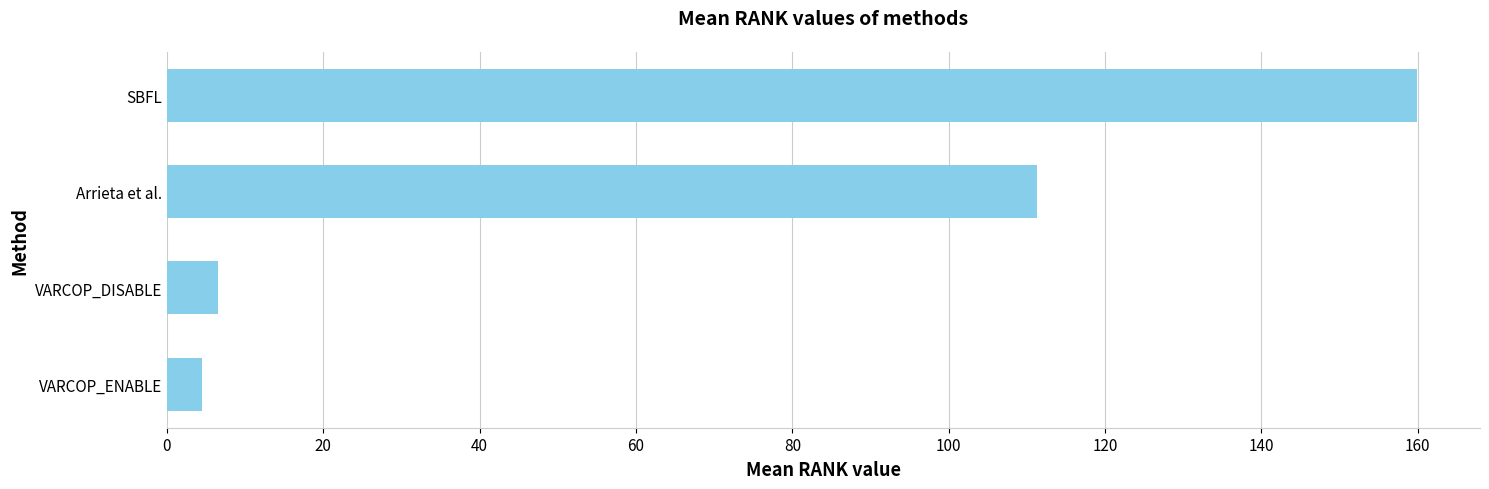

Rank the categories by value from highest to lowest.

SBFL, Arrieta et al., VARCOP_DISABLE, VARCOP_ENABLE